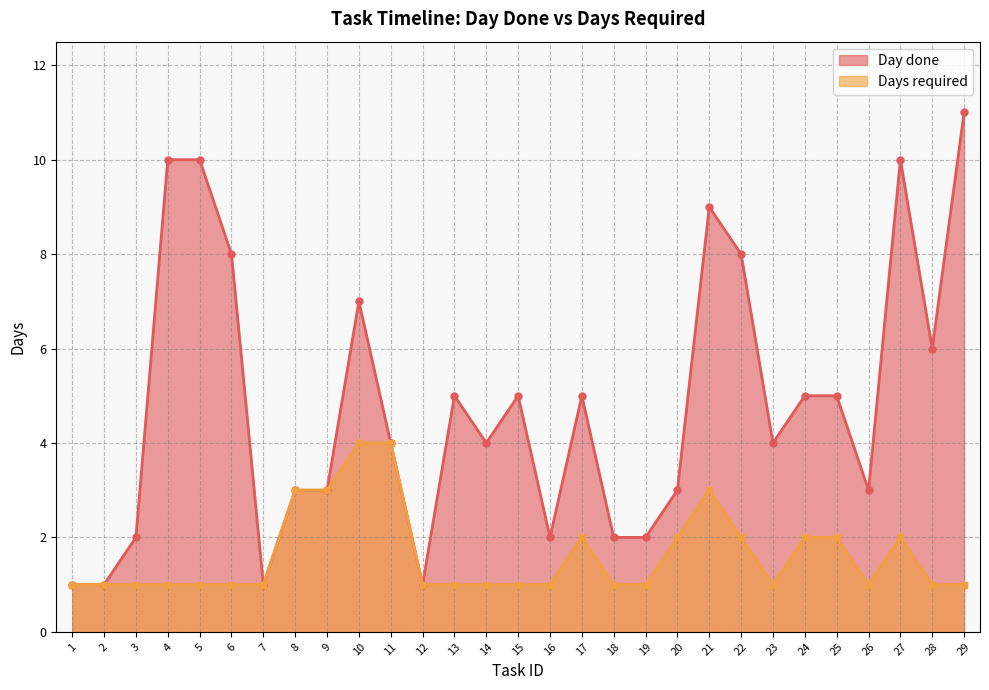

How many Day done values are between 2 and 7?

18